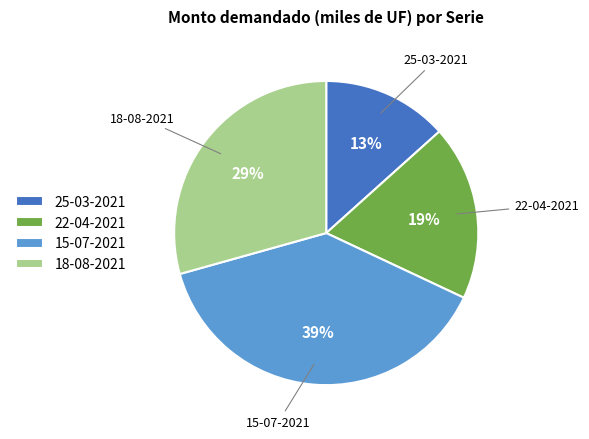

To the nearest percent, what is the average slice percentage?

25%